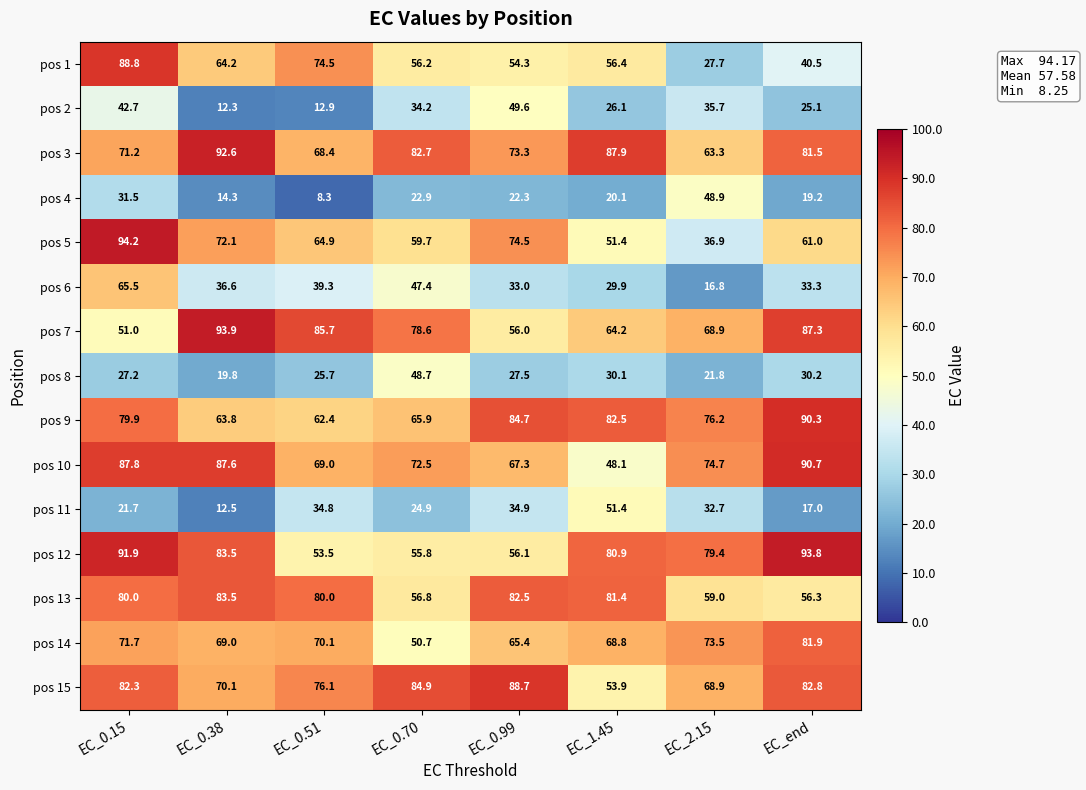

Which series has the largest range (max minus min)?

pos 1